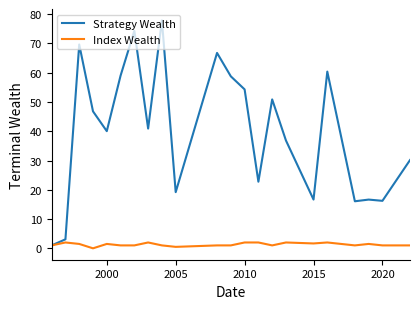

List the series in order of their peak value, highest first.

Strategy Wealth, Index Wealth